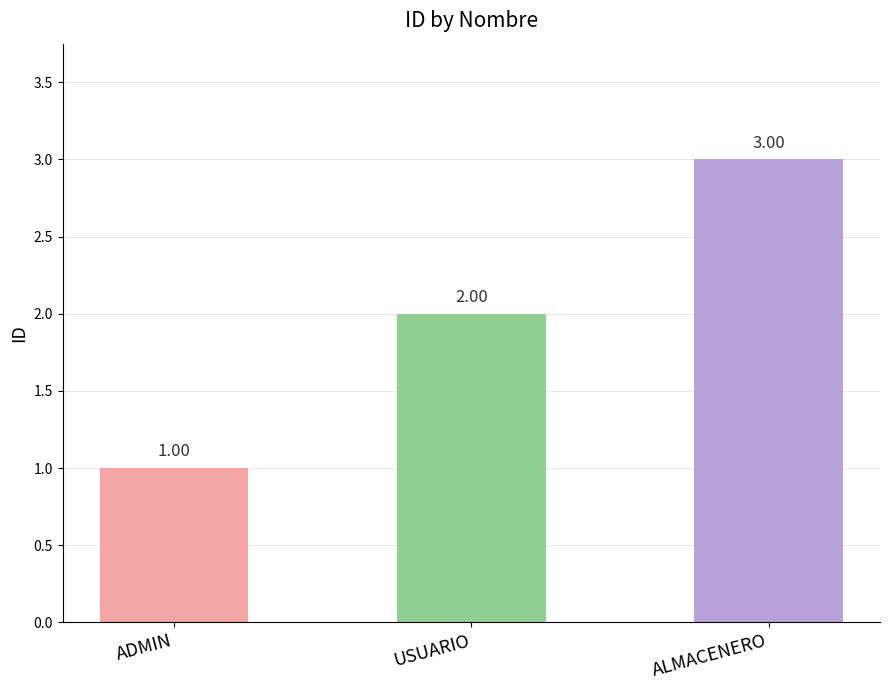

Rank the categories by value from highest to lowest.

ALMACENERO, USUARIO, ADMIN